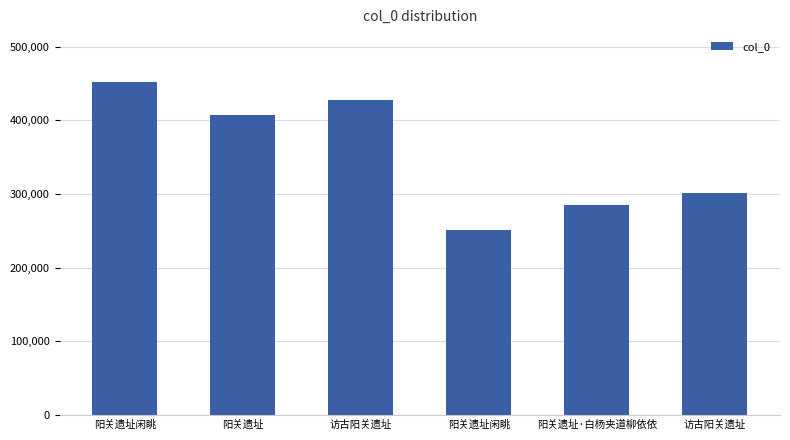

How many data points are less than 407858?

3